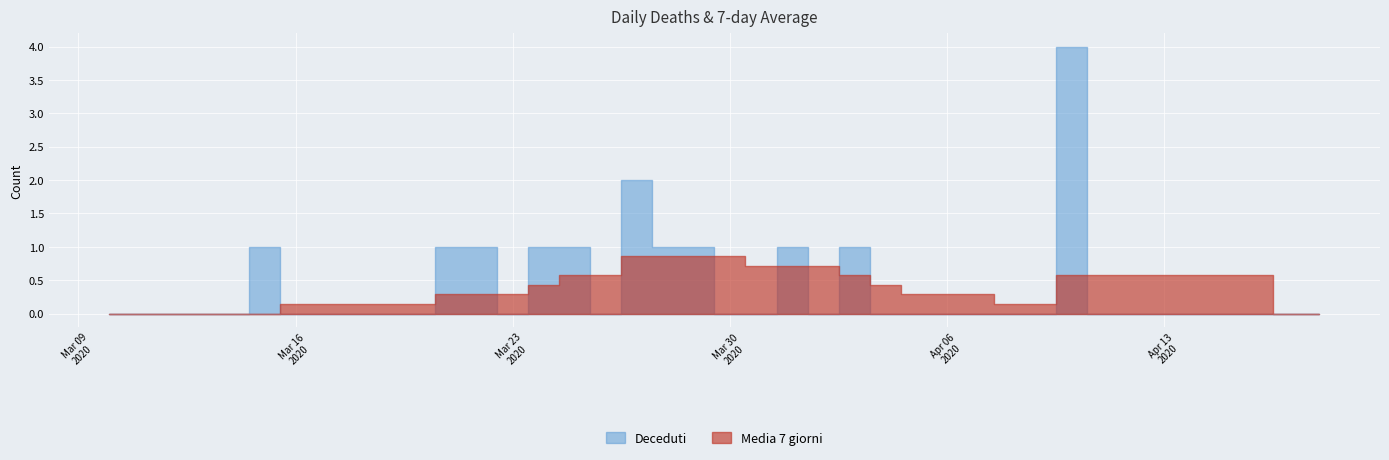

Reading right to left, list all the values displayed in this chart.

Deceduti: 39=0.0	38=0.0	37=0.0	36=0.0	35=0.0	34=0.0	33=0.0	32=0.0	31=4.0	30=0.0	29=0.0	28=0.0	27=0.0	26=0.0	25=0.0	24=1.0	23=0.0	22=1.0	21=0.0	20=0.0	19=1.0	18=1.0	17=2.0	16=0.0	15=1.0	14=1.0	13=0.0	12=1.0	11=1.0	10=0.0	9=0.0	8=0.0	7=0.0	6=0.0	5=1.0	4=0.0	3=0.0	2=0.0	1=0.0	0=0.0
Media 7 giorni: 39=0.0	38=0.0	37=0.6	36=0.6	35=0.6	34=0.6	33=0.6	32=0.6	31=0.6	30=0.1	29=0.1	28=0.3	27=0.3	26=0.3	25=0.4	24=0.6	23=0.7	22=0.7	21=0.7	20=0.9	19=0.9	18=0.9	17=0.9	16=0.6	15=0.6	14=0.4	13=0.3	12=0.3	11=0.3	10=0.1	9=0.1	8=0.1	7=0.1	6=0.1	5=0.0	4=0.0	3=0.0	2=0.0	1=0.0	0=0.0